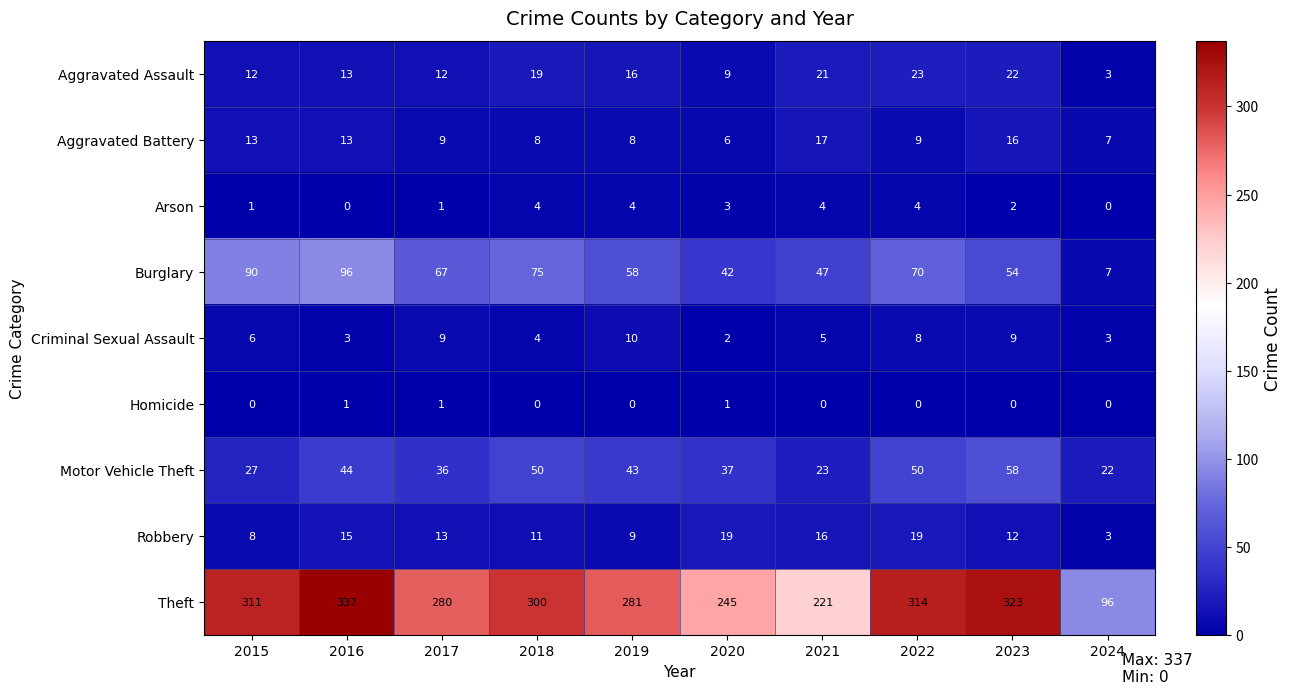

Between 2017 and 2021, which series saw the biggest shift?

Theft